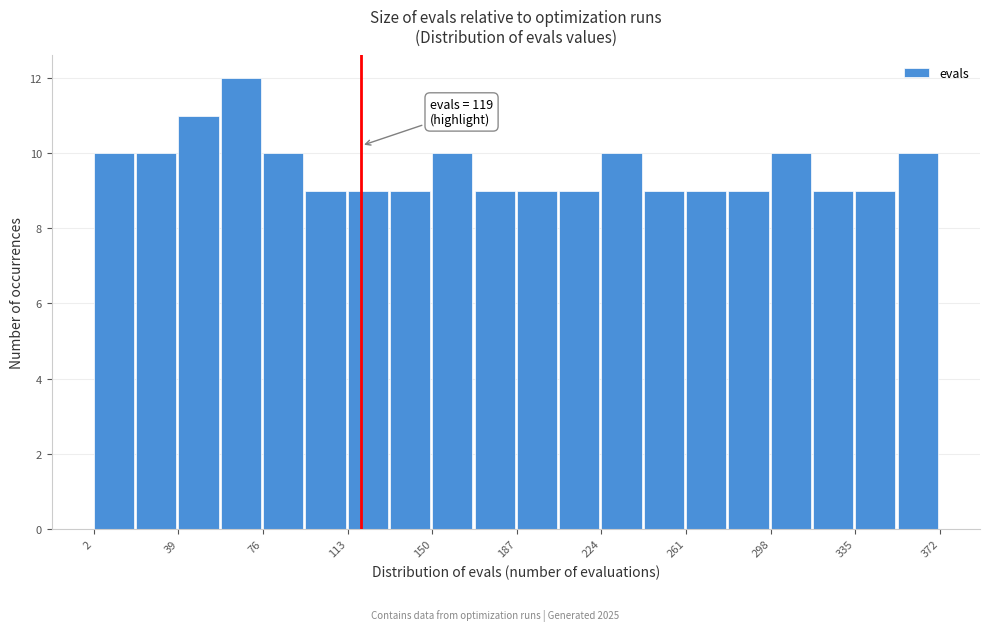

Around what value on the x-axis is the tallest bar? Give the approximate position of its centre, as read against the axis.

65